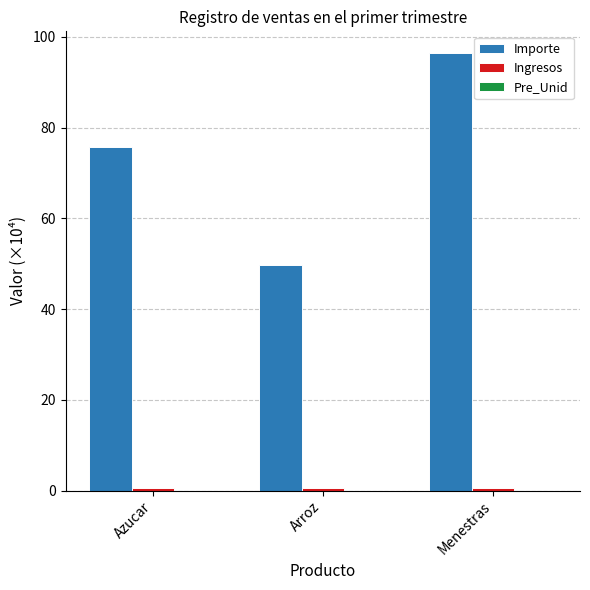

Which series has the widest spread of values?

Importe